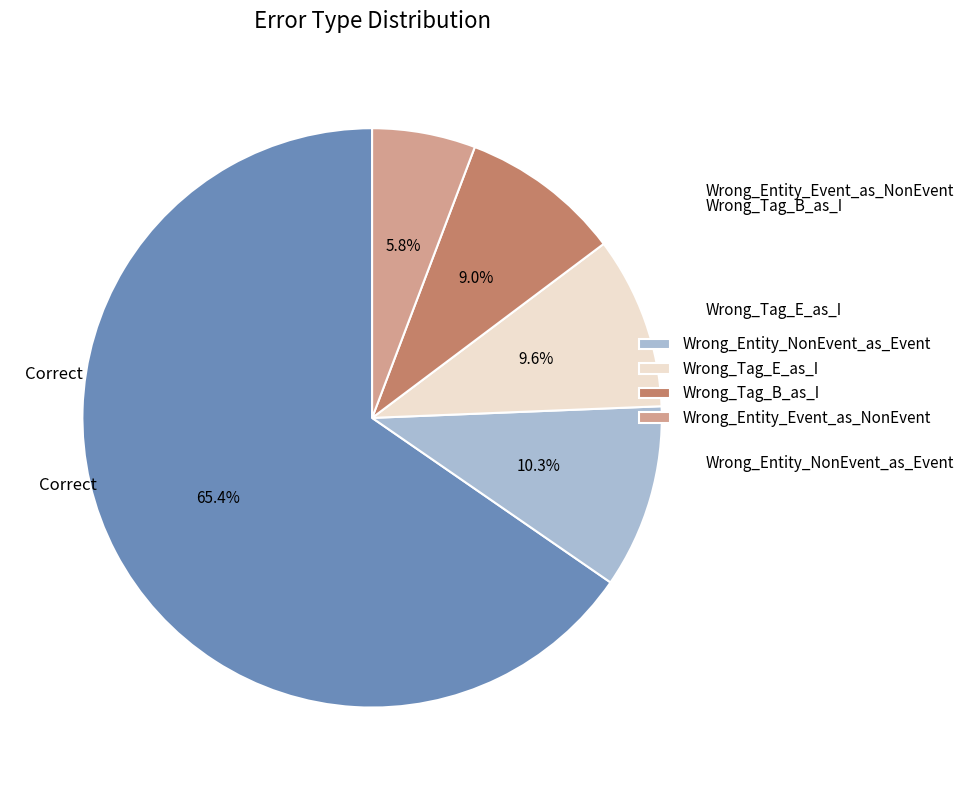

Does any single category account for the majority?

Yes